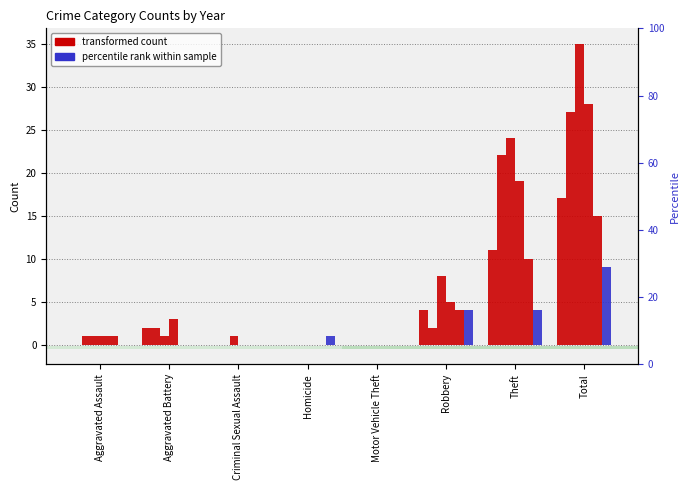

How many series are shown in this chart?

6